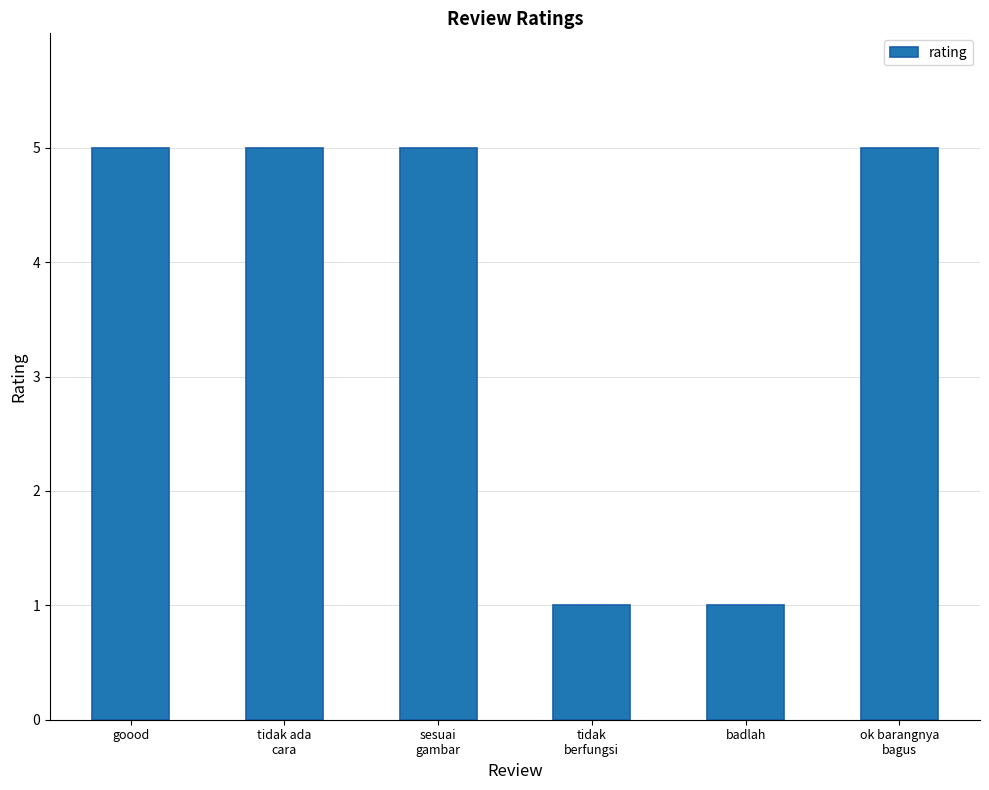

What is the change in value from tidak
berfungsi to ok barangnya
bagus?

+4